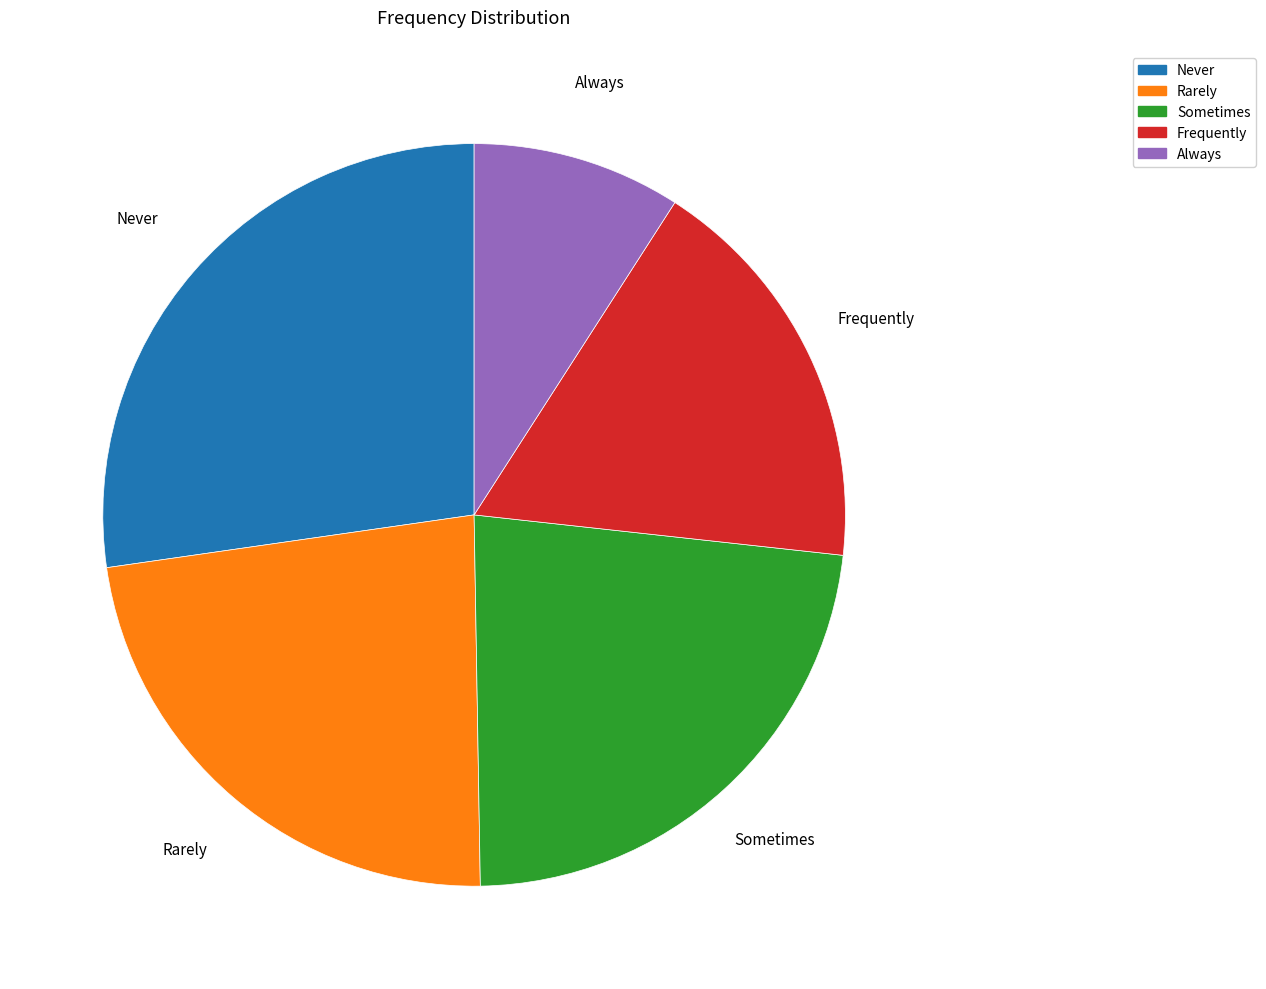

How many segments does this pie chart have?

5